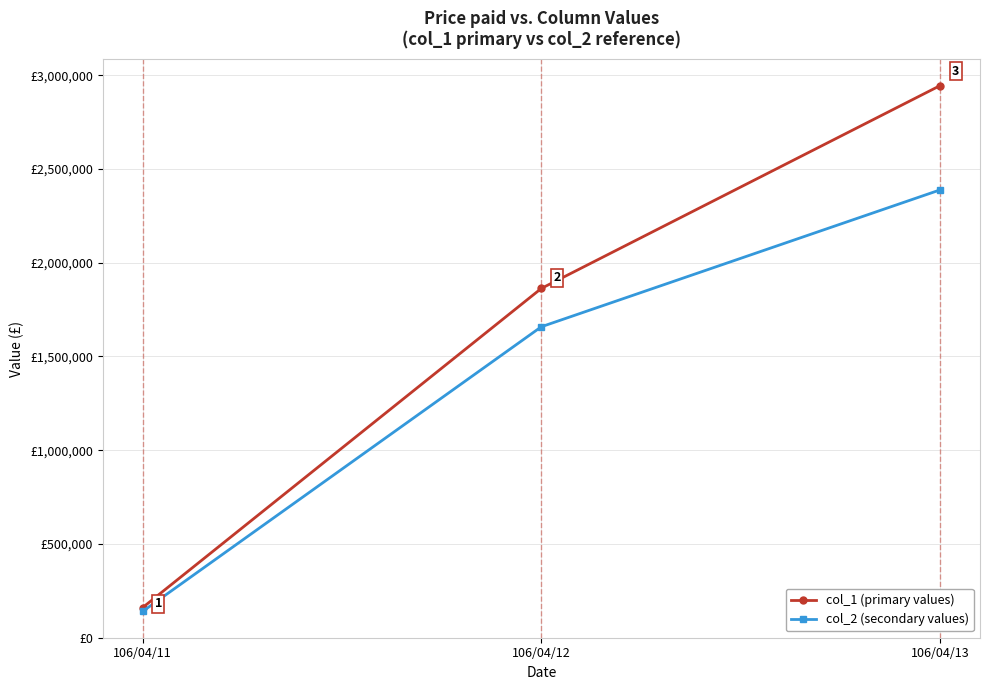

At 106/04/13, list the series in order from smallest to largest.

col_2 (secondary values), col_1 (primary values)